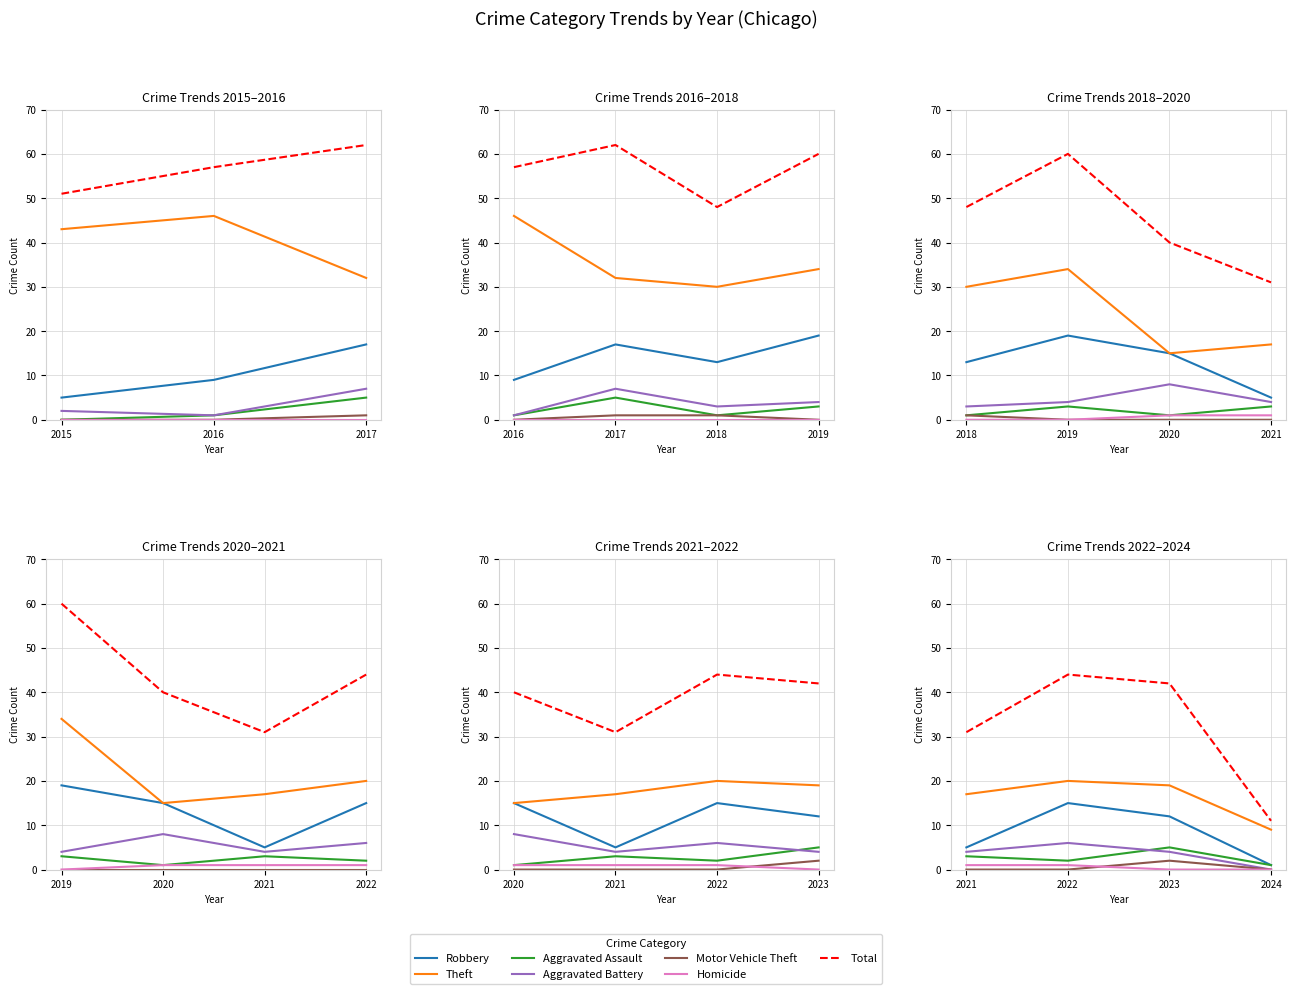

What is the highest value of the Motor Vehicle Theft series?

2